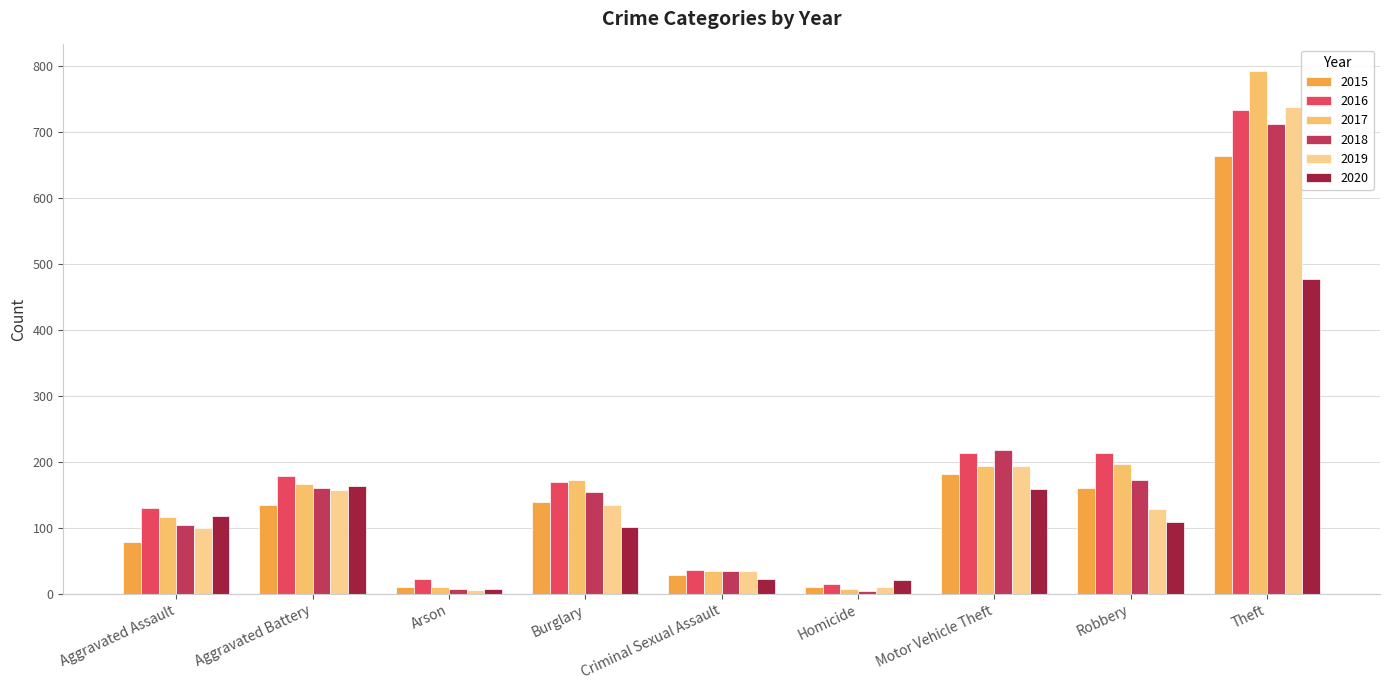

What is the label of the 2nd bar from the left?

Aggravated Battery